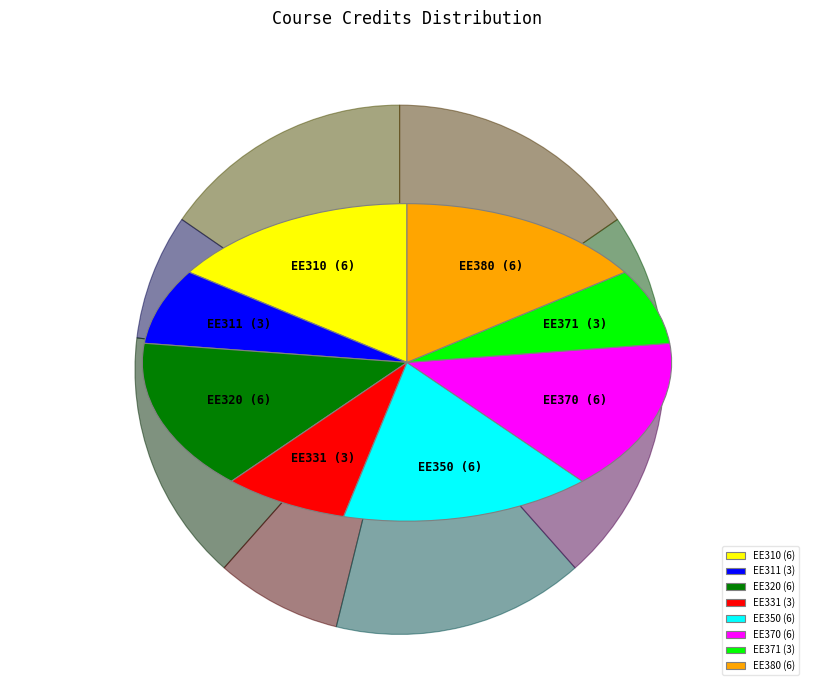

Approximately how many times larger is the value at EE331 compared to EE371?

1.0